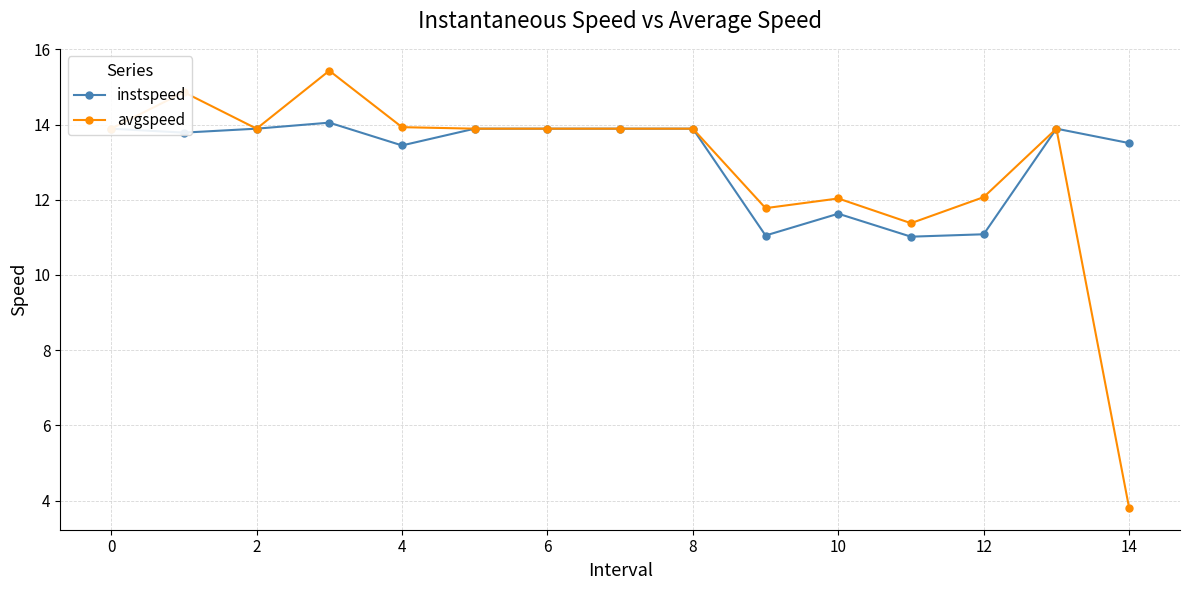

Is this an area chart (filled region under the line)?

No